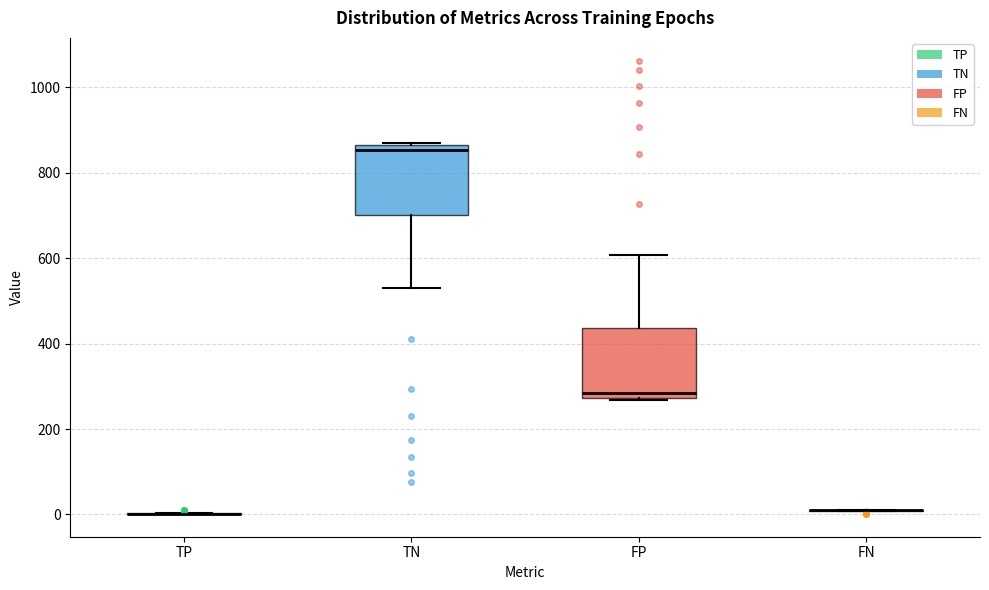

Reading left to right, transcribe this box plot: for each box, give where its median line is, the range the box spans, and where its two whiskers end, as read against the y-axis. The values are not printed on the chart, so give them approximately, as read against the axis.

TP: box collapsed to a line at 0, whiskers 0 to 0
TN: median 860 (just below the box's upper edge), box 700 to 860, whiskers 540 to 880
FP: median 280 (just above the box's lower edge), box 280 to 440, whiskers 260 to 600
FN: box collapsed to a line at 20, whiskers 0 to 20